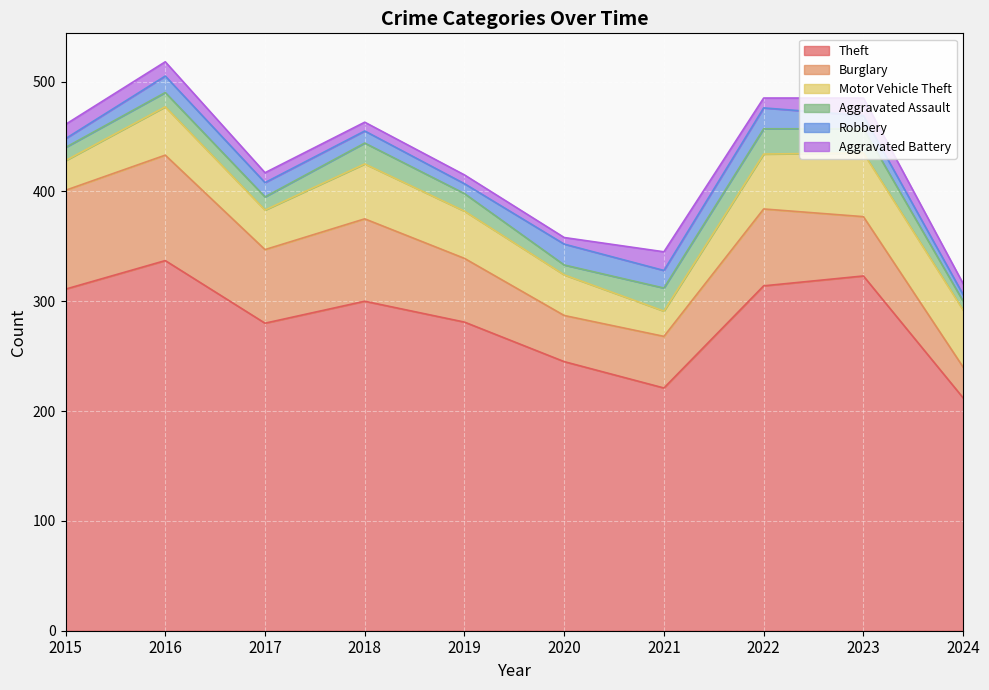

True or false: Aggravated Battery and Theft cross at least once.

False